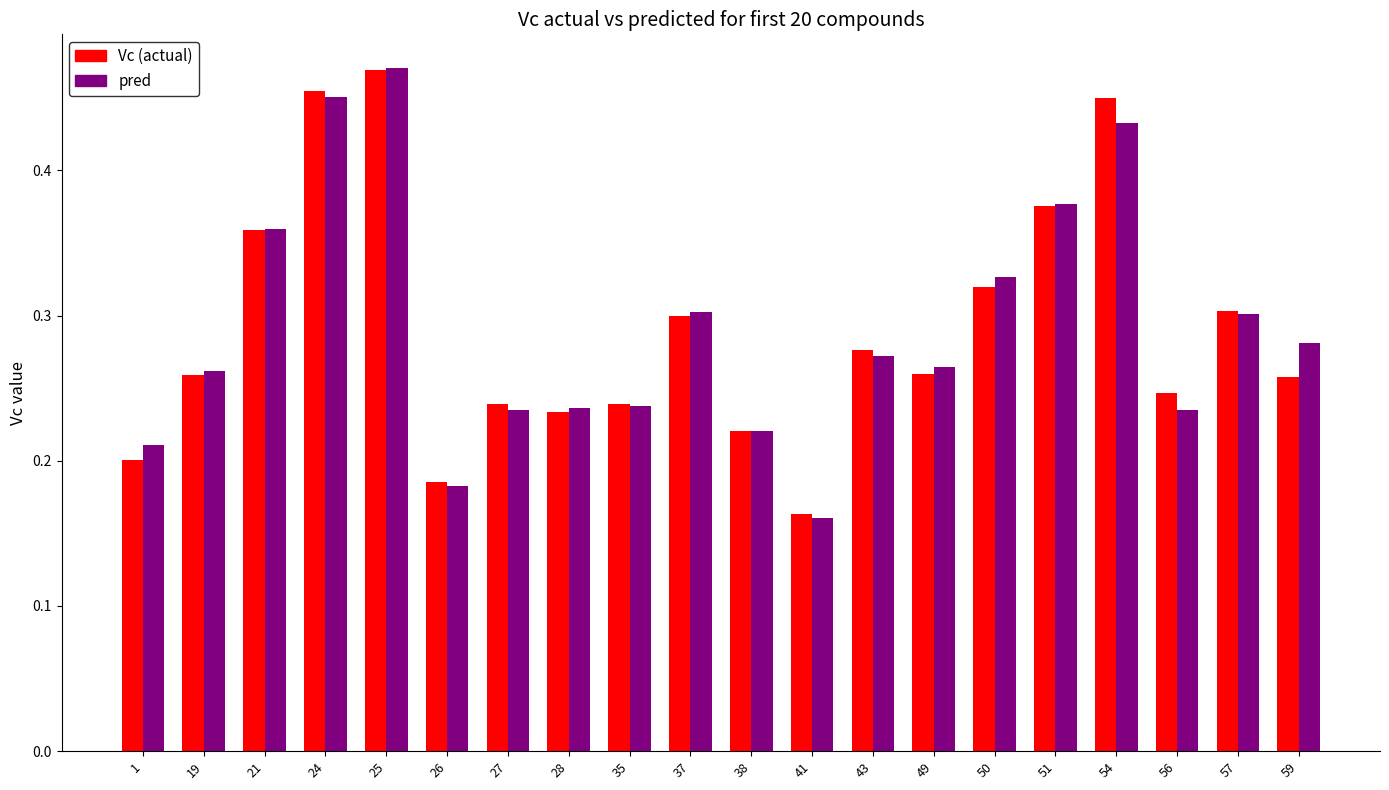

Is it true that Vc (actual) equals 0.2 at 35?

True